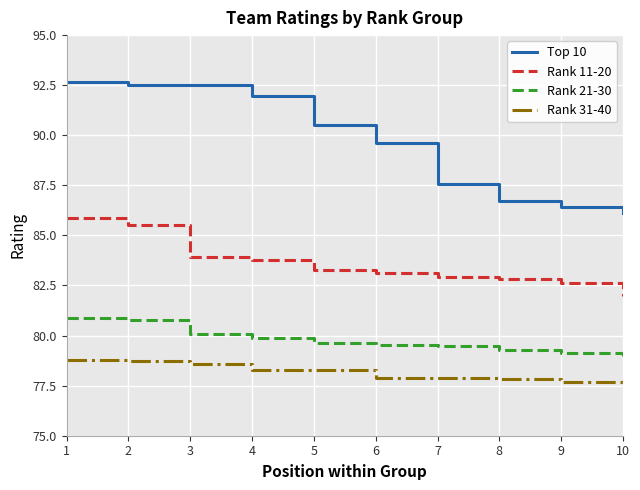

Where is Top 10 nearest to the value 89?

6